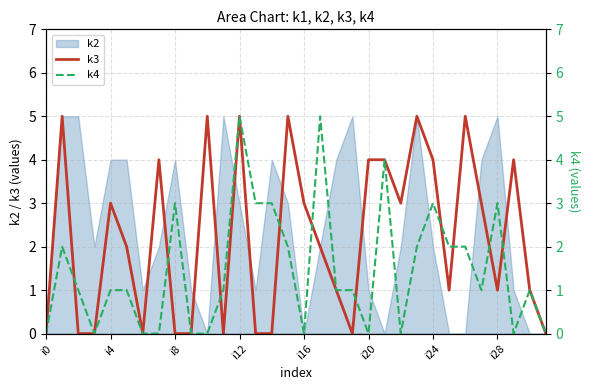

How many values in the k4 series exceed 1?

13